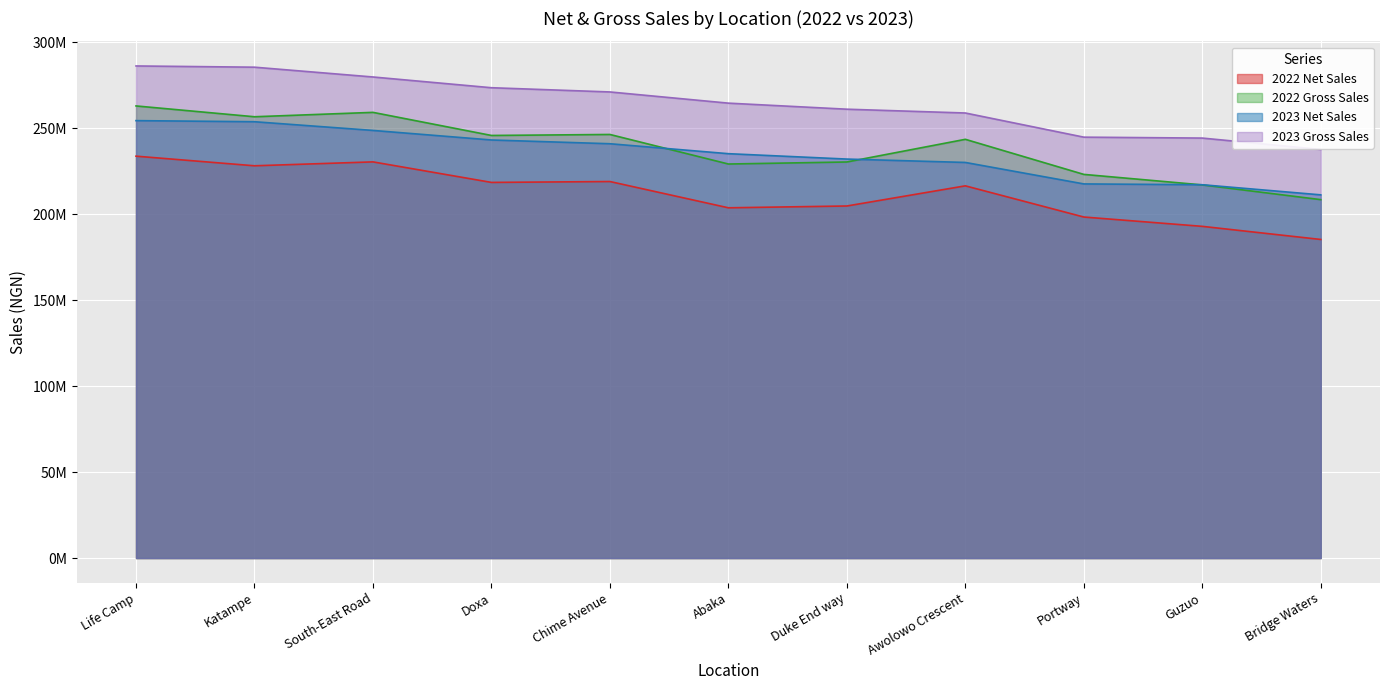

Rank the series by their maximum value, from highest to lowest.

2023 Gross Sales, 2022 Gross Sales, 2023 Net Sales, 2022 Net Sales